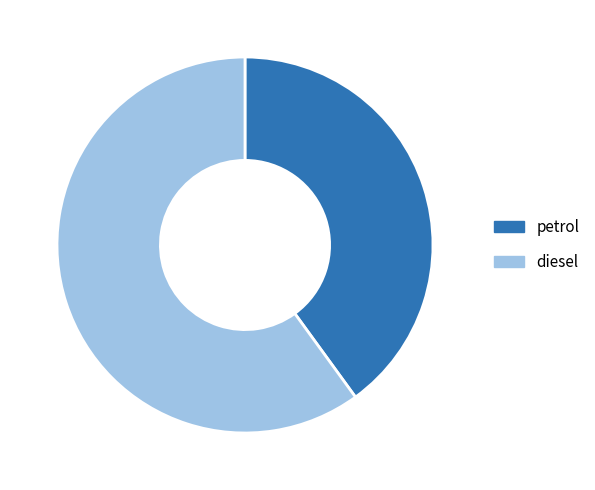

True or false: diesel accounts for 60% of the total.

True